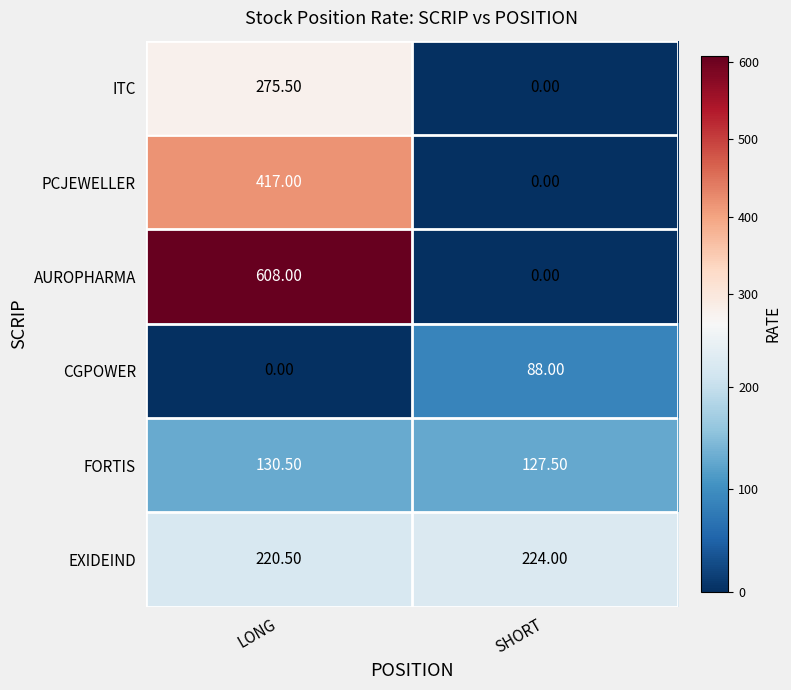

What is the average value of the AUROPHARMA series?

304.0